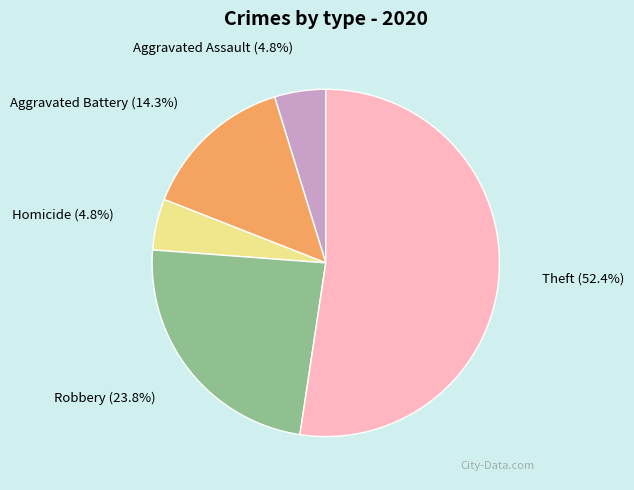

To the nearest percent, what is the difference between the Aggravated Assault and Theft slice percentages?

48%